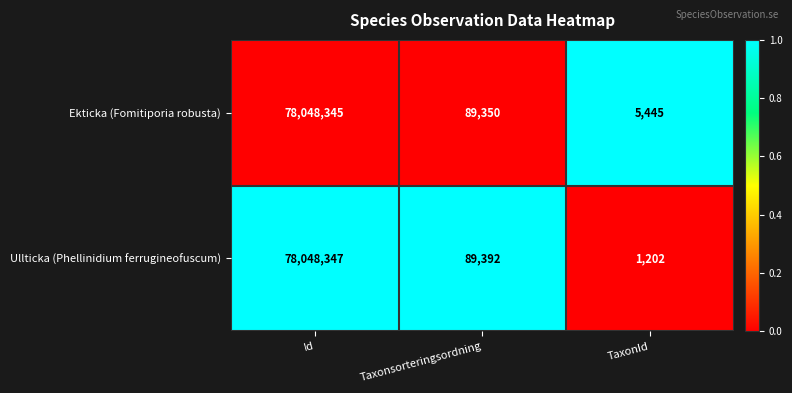

What is the maximum value shown in the chart?

78048347